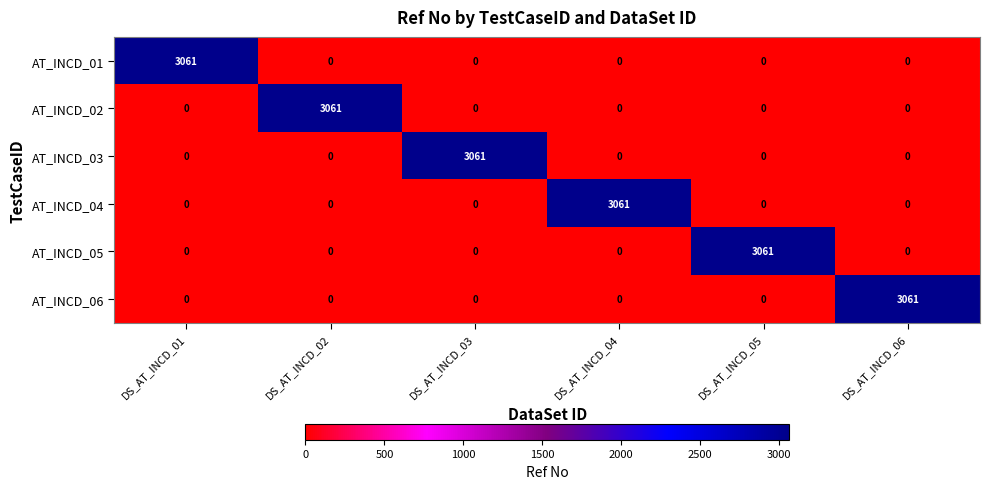

What is the difference between the highest and lowest values at DS_AT_INCD_04?

3061